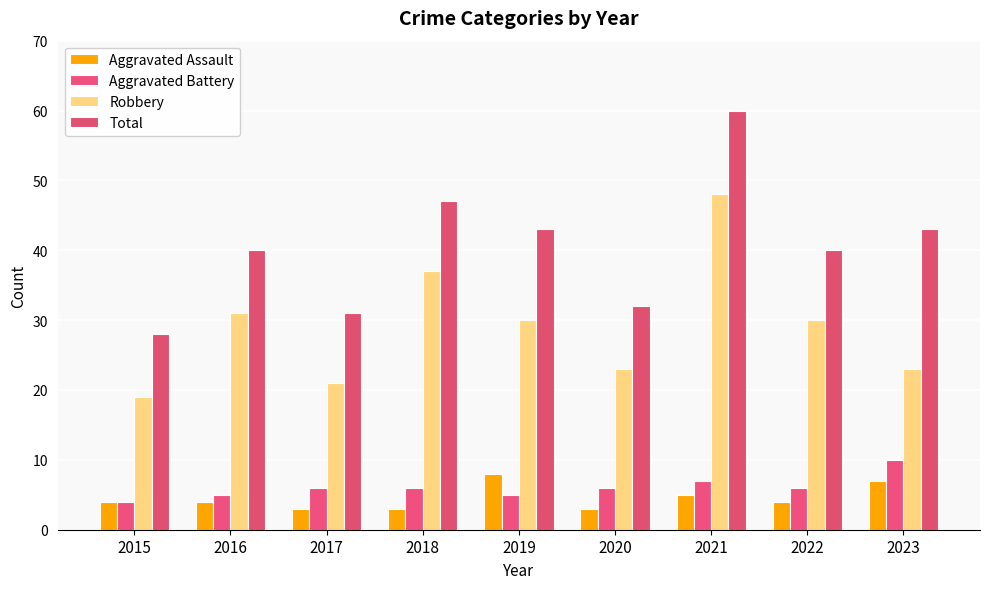

At which category is the sum across all series the highest?

2021